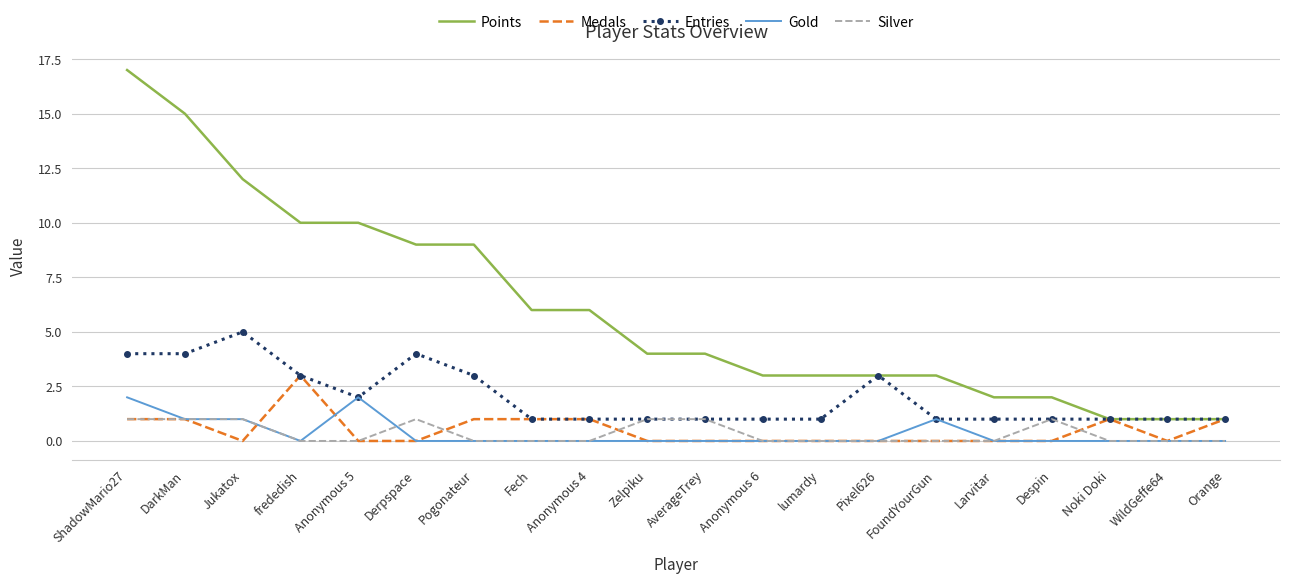

True or false: Silver and Points cross at least once.

False